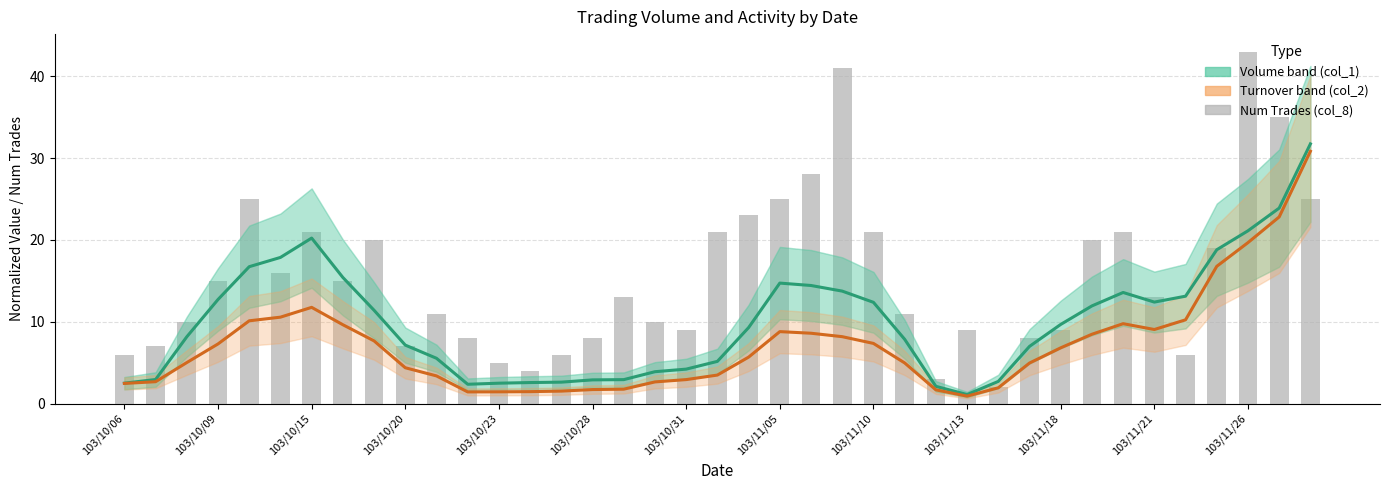

What is the value of the Turnover trend (col_2) bar at the 21st from the left?

5.7